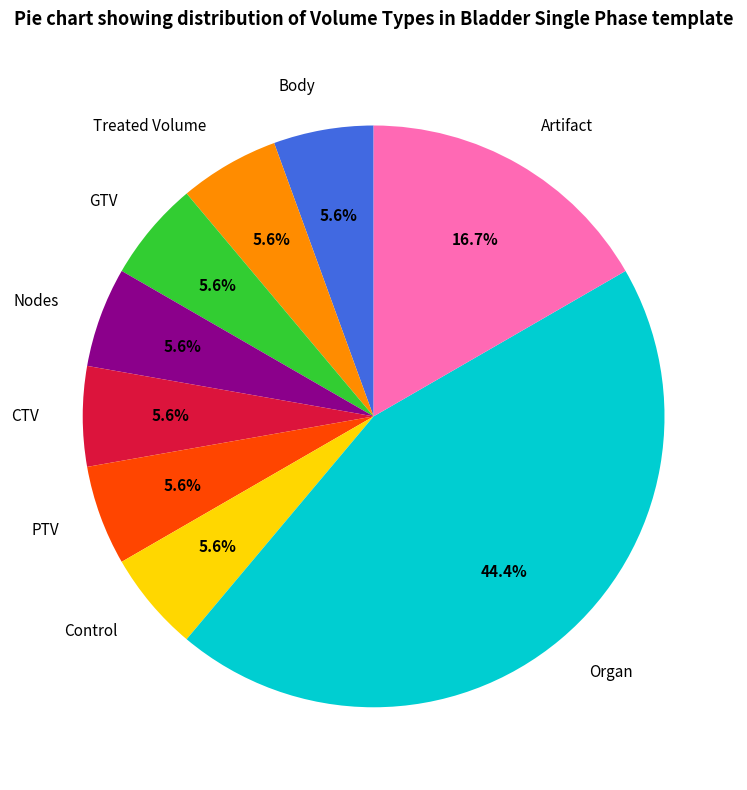

True or false: Control accounts for 1% of the total.

False